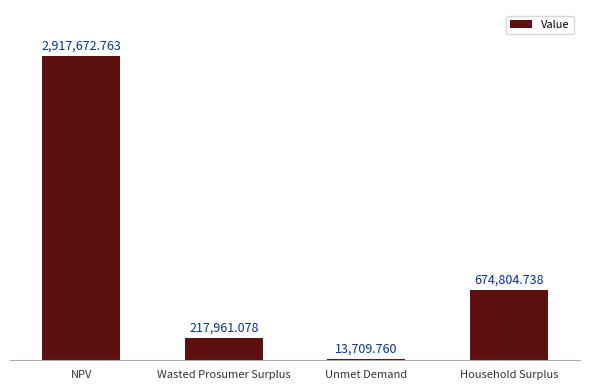

List the labels in order of value, largest first.

NPV, Household Surplus, Wasted Prosumer Surplus, Unmet Demand